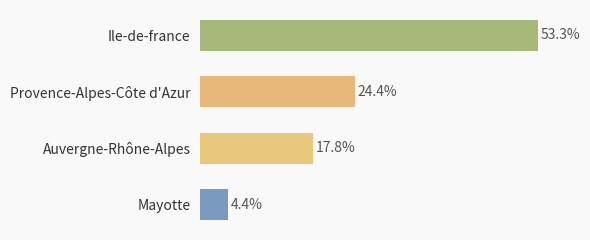

What is the greatest value displayed?

53.3